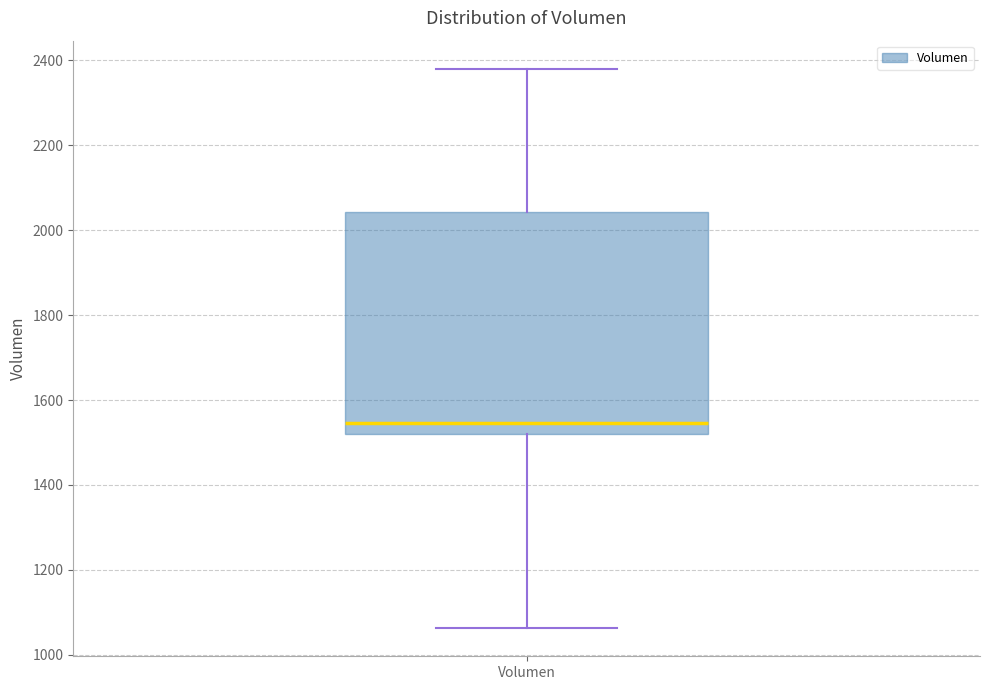

Read this box plot against the y-axis: the position of the median line, the range covered by the box, and the ends of both whiskers. The values are not printed on the chart, so give them approximately, as read against the axis.

median 1540, box 1520 to 2040, whiskers 1060 to 2380